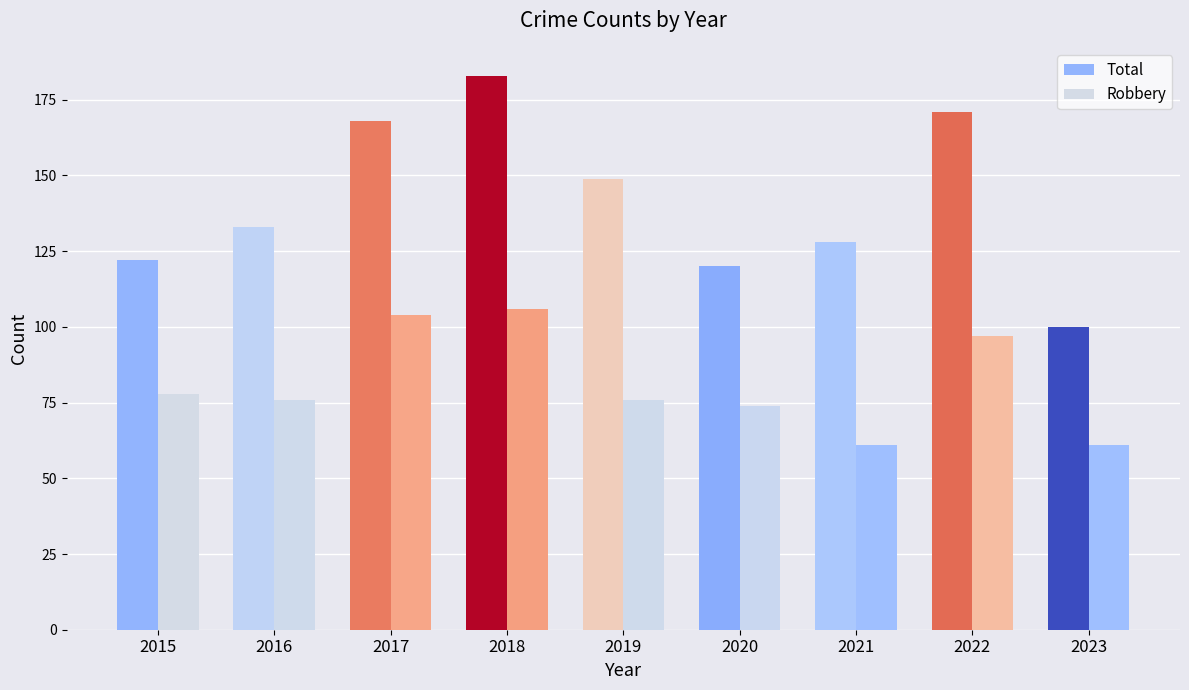

At how many categories does at least one series exceed 181?

1